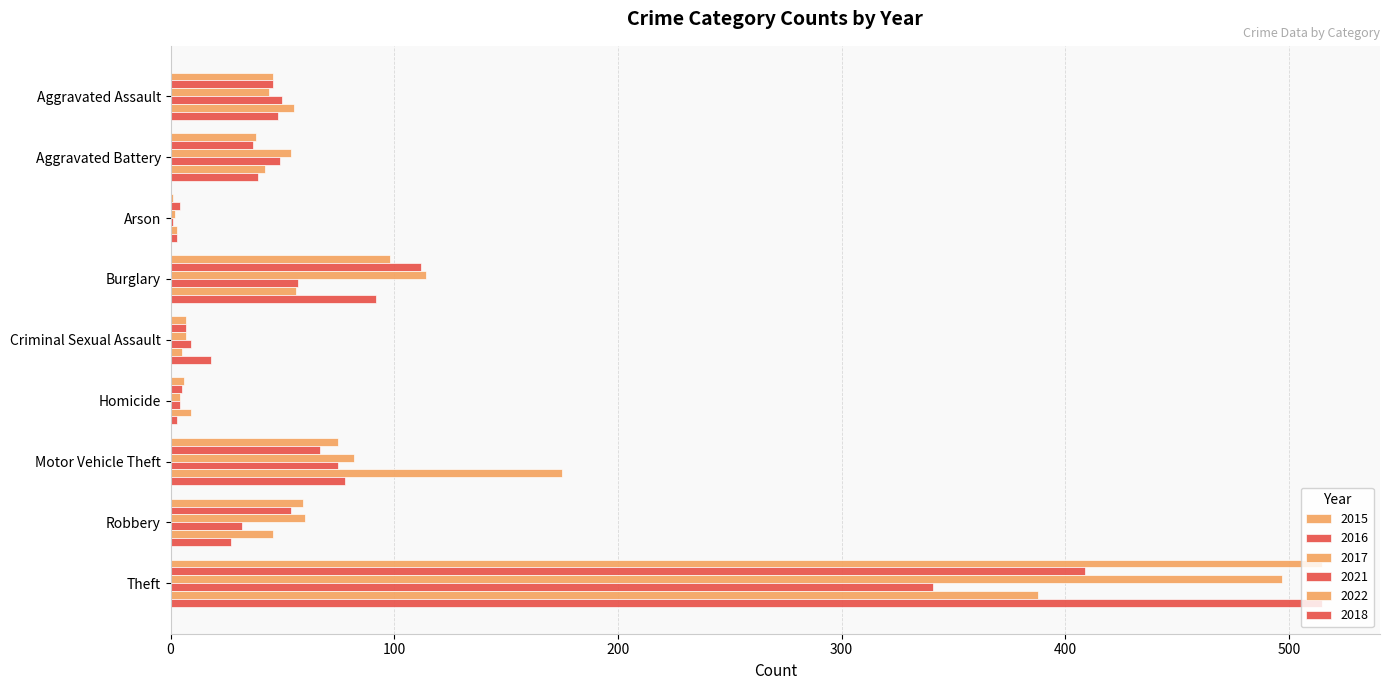

What is the maximum value for 2017?

497